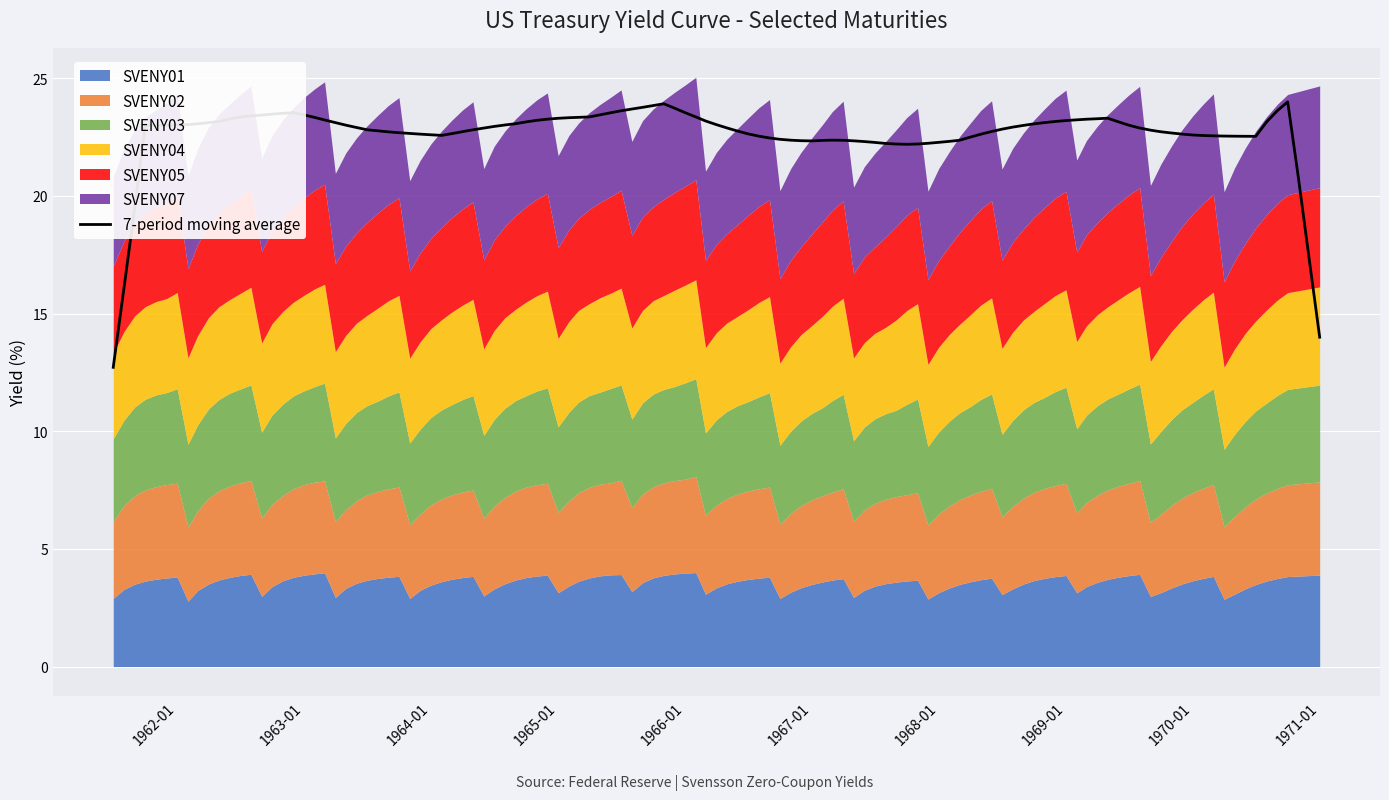

What is the lowest value of the 7-period moving average series?

12.7